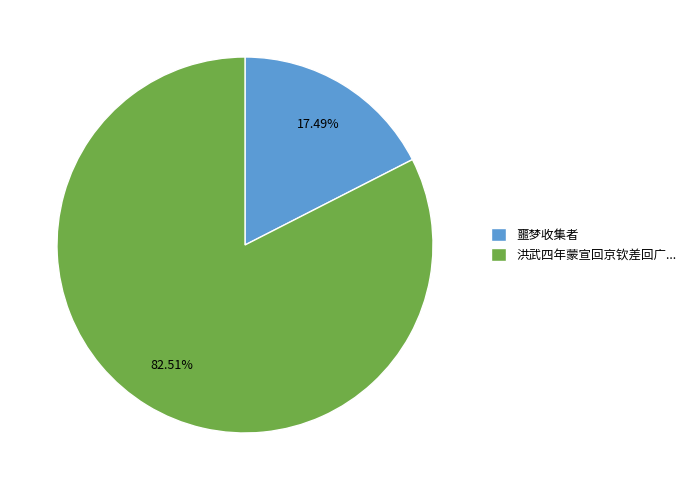

What portion of the pie excludes 噩梦收集者?

82.5%